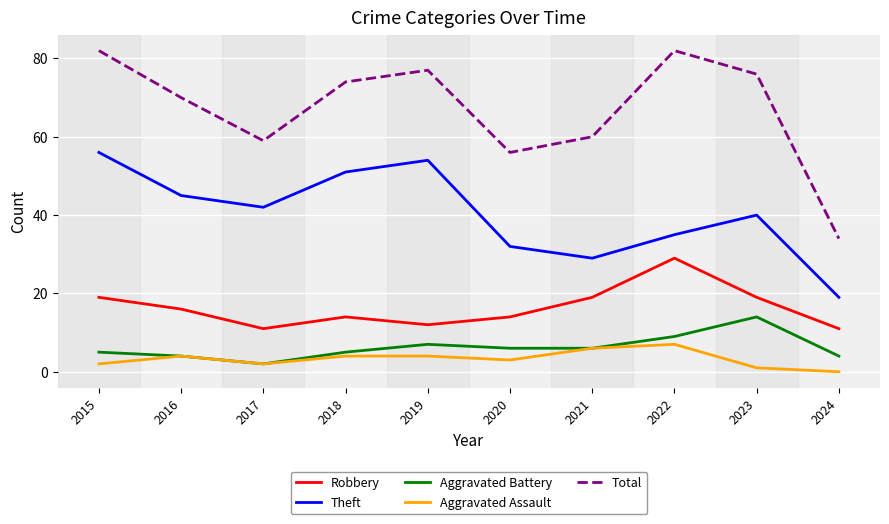

Where is the first local maximum for Aggravated Battery?

2019